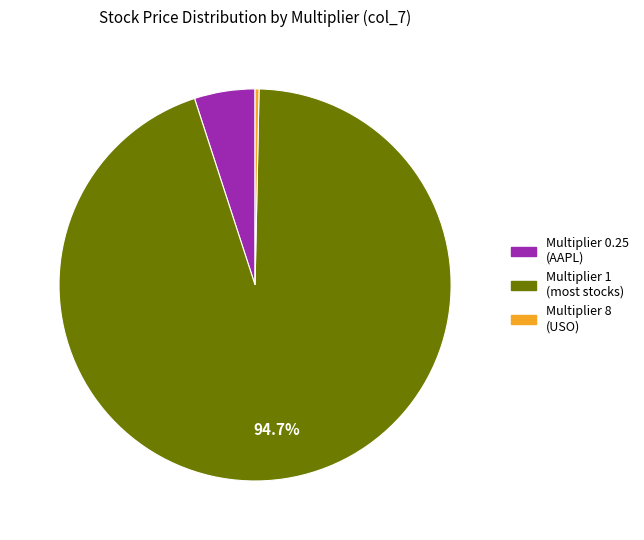

Is there a majority slice in this chart?

Yes